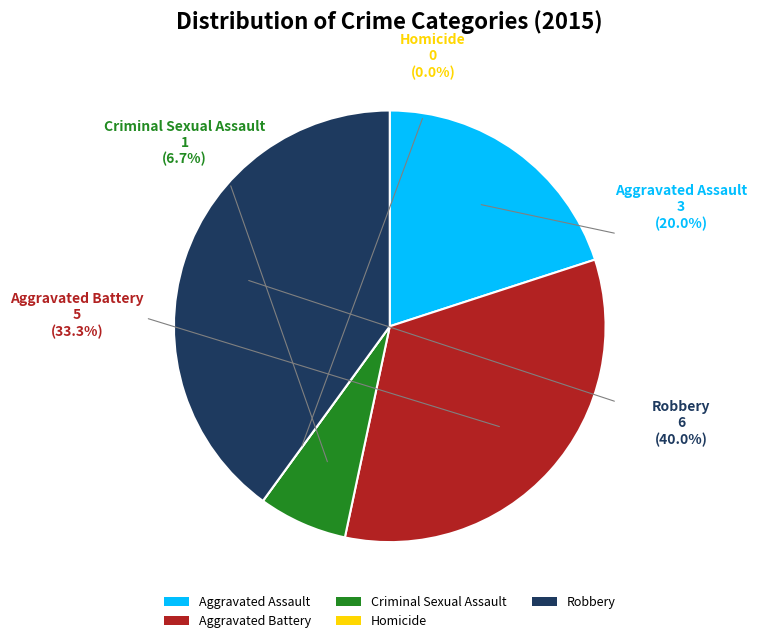

What is the total percentage of Aggravated Assault and Robbery?

60.0%